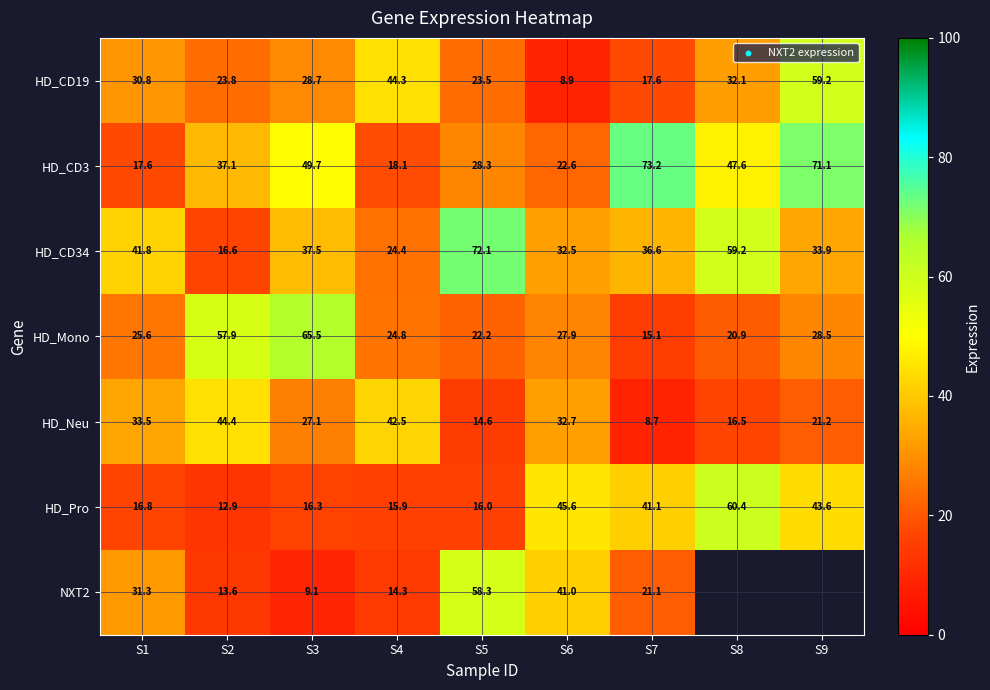

Is the value of HD_CD34 at S9 greater than the value of HD_Neu at S3?

Yes